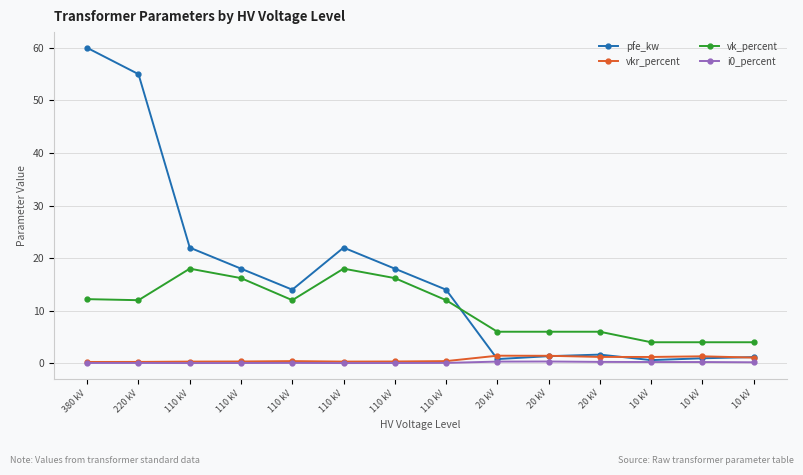

Is this an area chart (filled region under the line)?

No